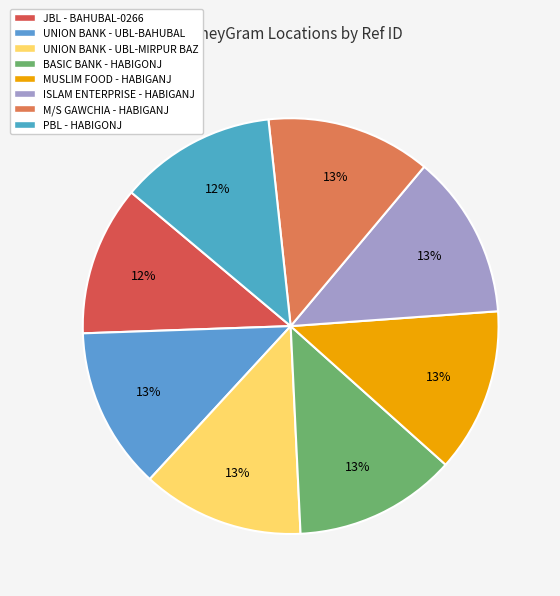

How many slices are in this pie chart?

8